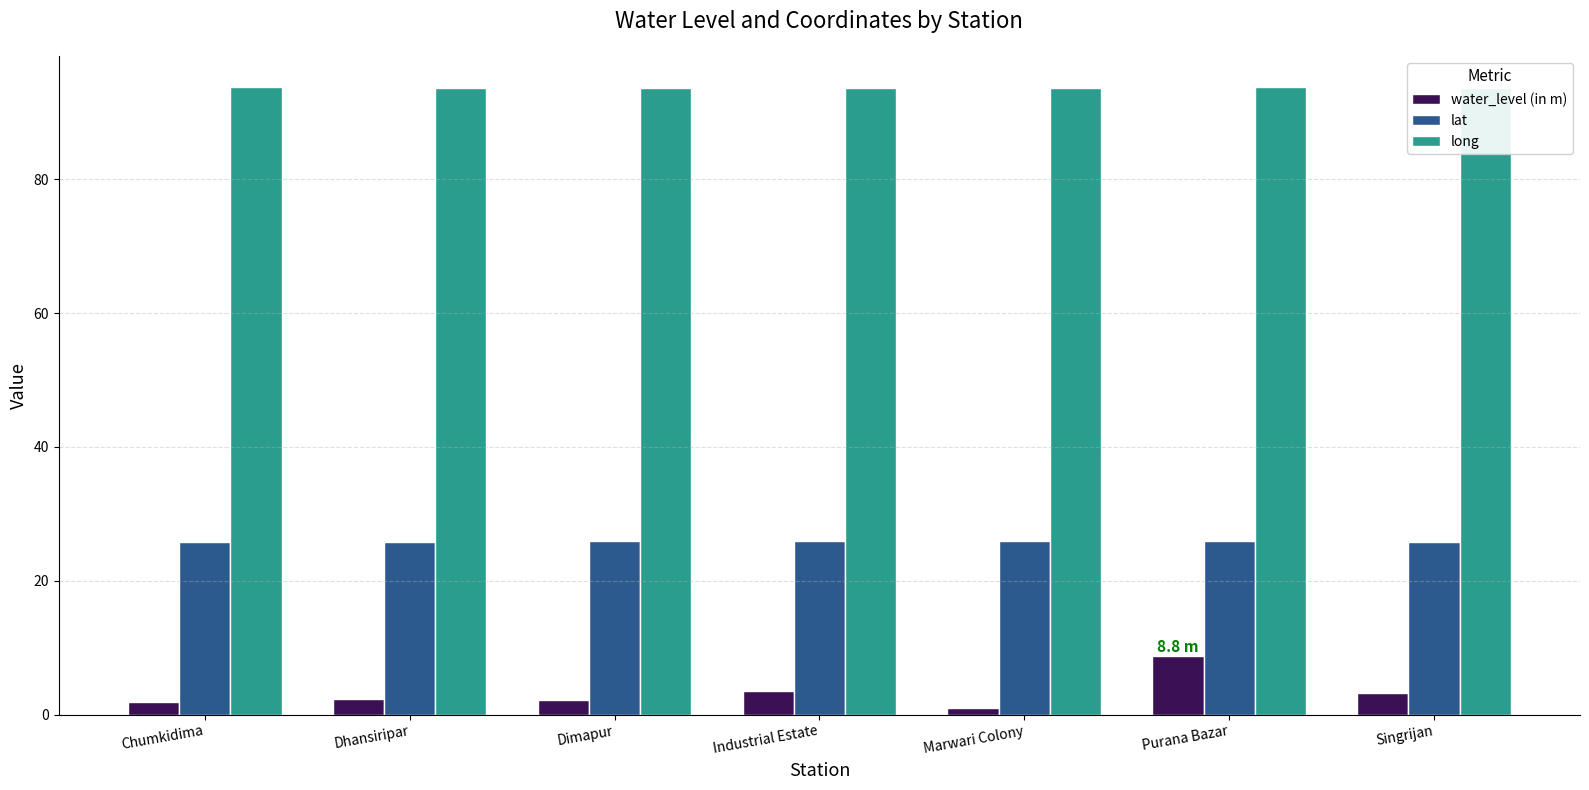

What is the maximum value for lat?

25.9